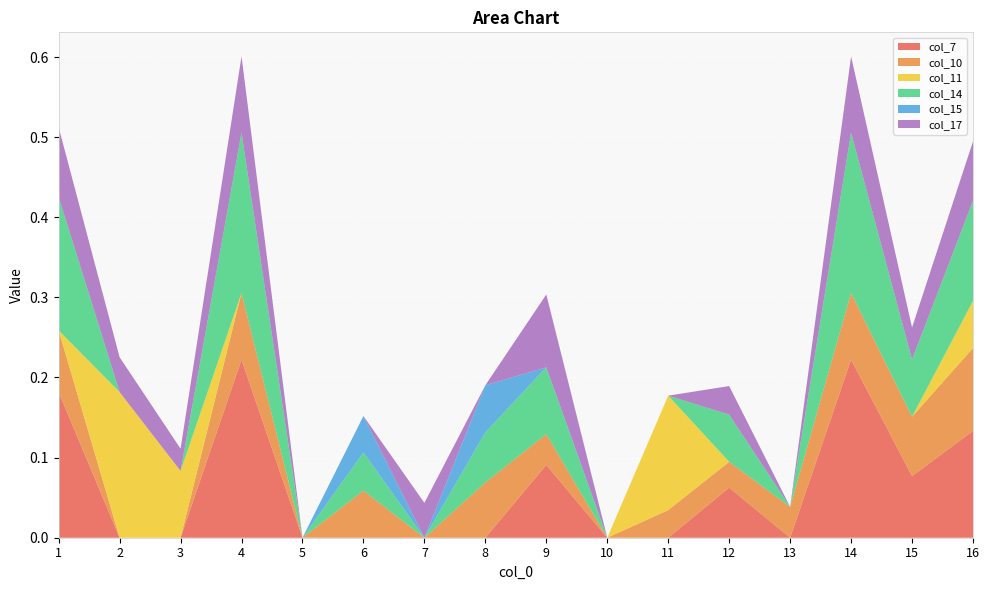

Reading left to right, extract all data points from this chart.

col_7: 0.2	0.0	0.0	0.2	0.0	0.0	0.0	0.0	0.1	0.0	0.0	0.1	0.0	0.2	0.1	0.1
col_10: 0.1	0.0	0.0	0.1	0.0	0.1	0.0	0.1	0.0	0.0	0.0	0.0	0.0	0.1	0.1	0.1
col_11: 0.0	0.2	0.1	0.0	0.0	0.0	0.0	0.0	0.0	0.0	0.1	0.0	0.0	0.0	0.0	0.1
col_14: 0.2	0.0	0.0	0.2	0.0	0.0	0.0	0.1	0.1	0.0	0.0	0.1	0.0	0.2	0.1	0.1
col_15: 0.0	0.0	0.0	0.0	0.0	0.0	0.0	0.1	0.0	0.0	0.0	0.0	0.0	0.0	0.0	0.0
col_17: 0.1	0.0	0.0	0.1	0.0	0.0	0.0	0.0	0.1	0.0	0.0	0.0	0.0	0.1	0.0	0.1